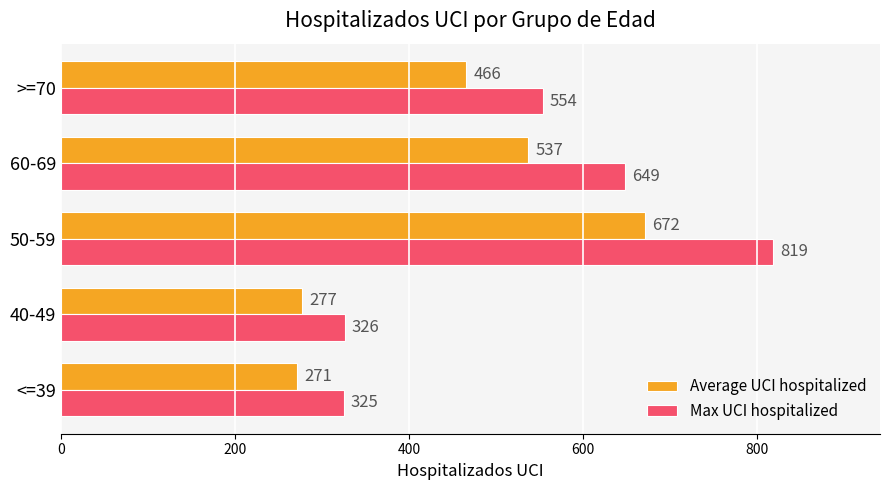

True or false: Average UCI hospitalized has a value of 537 at 60-69.

True